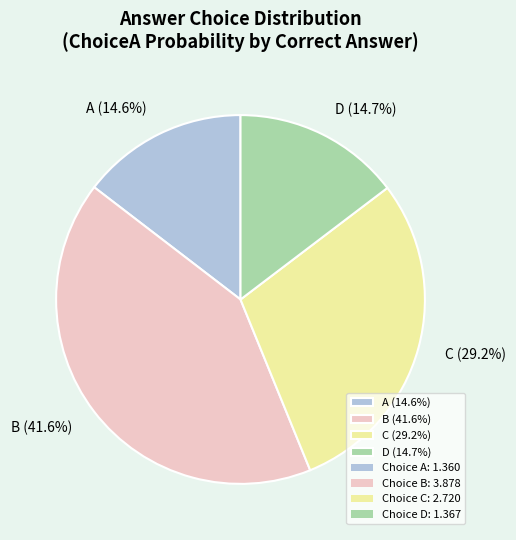

Which has a higher value, D (14.7%) or B (41.6%)?

B (41.6%)